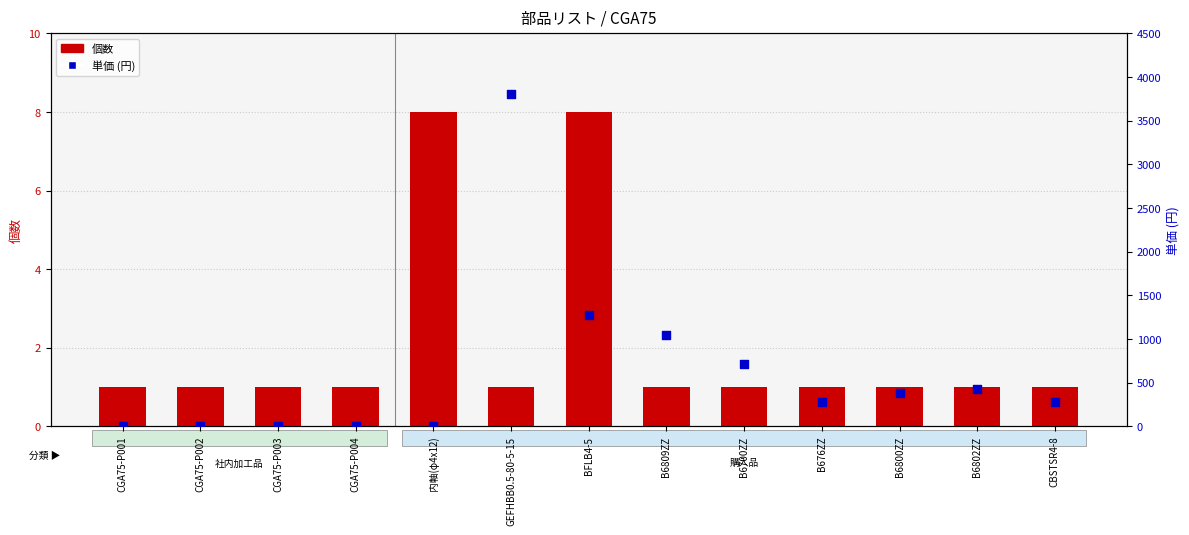

Is the value of 個数 at B6700ZZ greater than the value of 単価 at CBSTSR4-8?

No